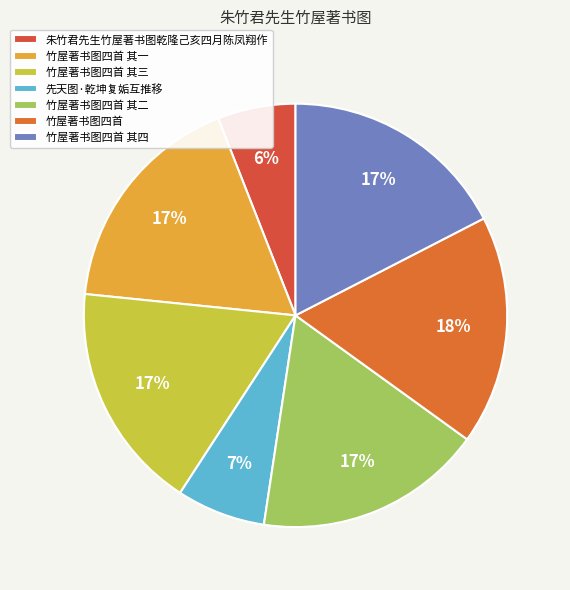

Is there any slice that represents more than half of the pie?

No